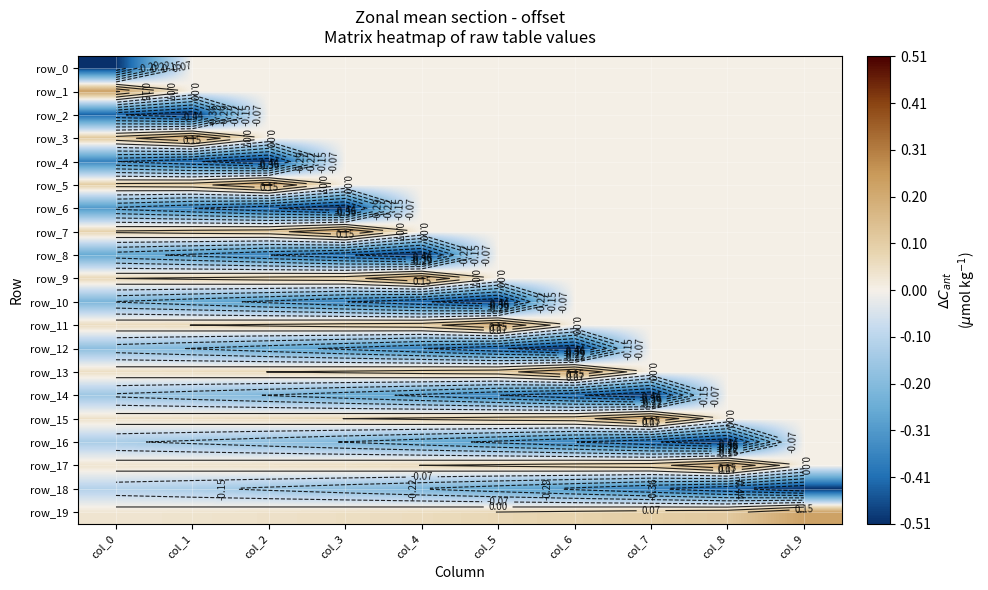

Between col_5 and col_6, which series saw the biggest shift?

row_10